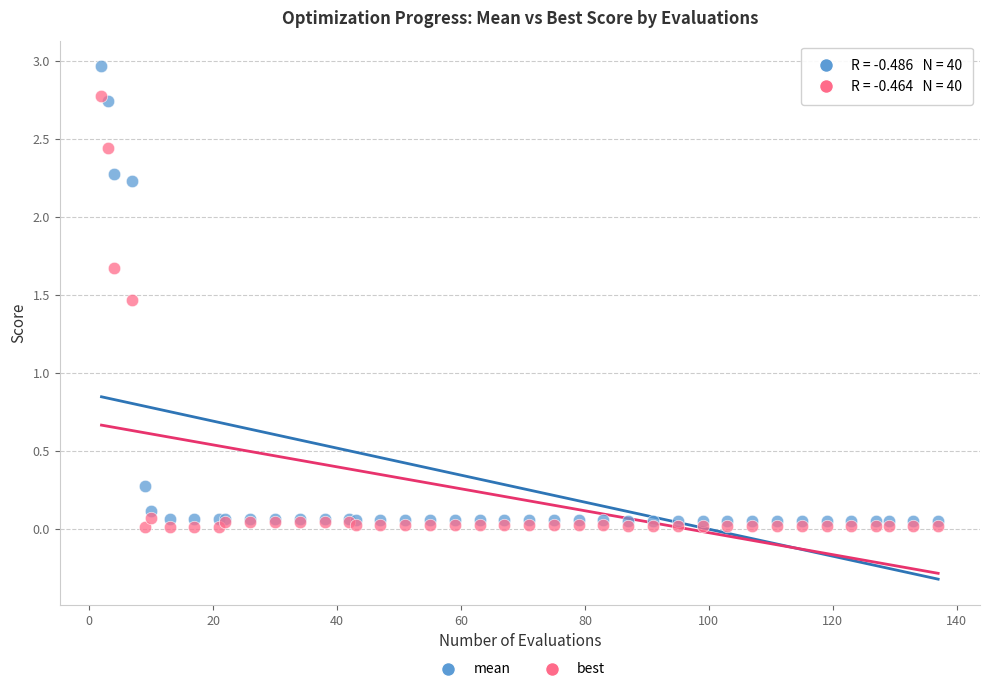

Across all series, what Y value is closest to 1?

1.5